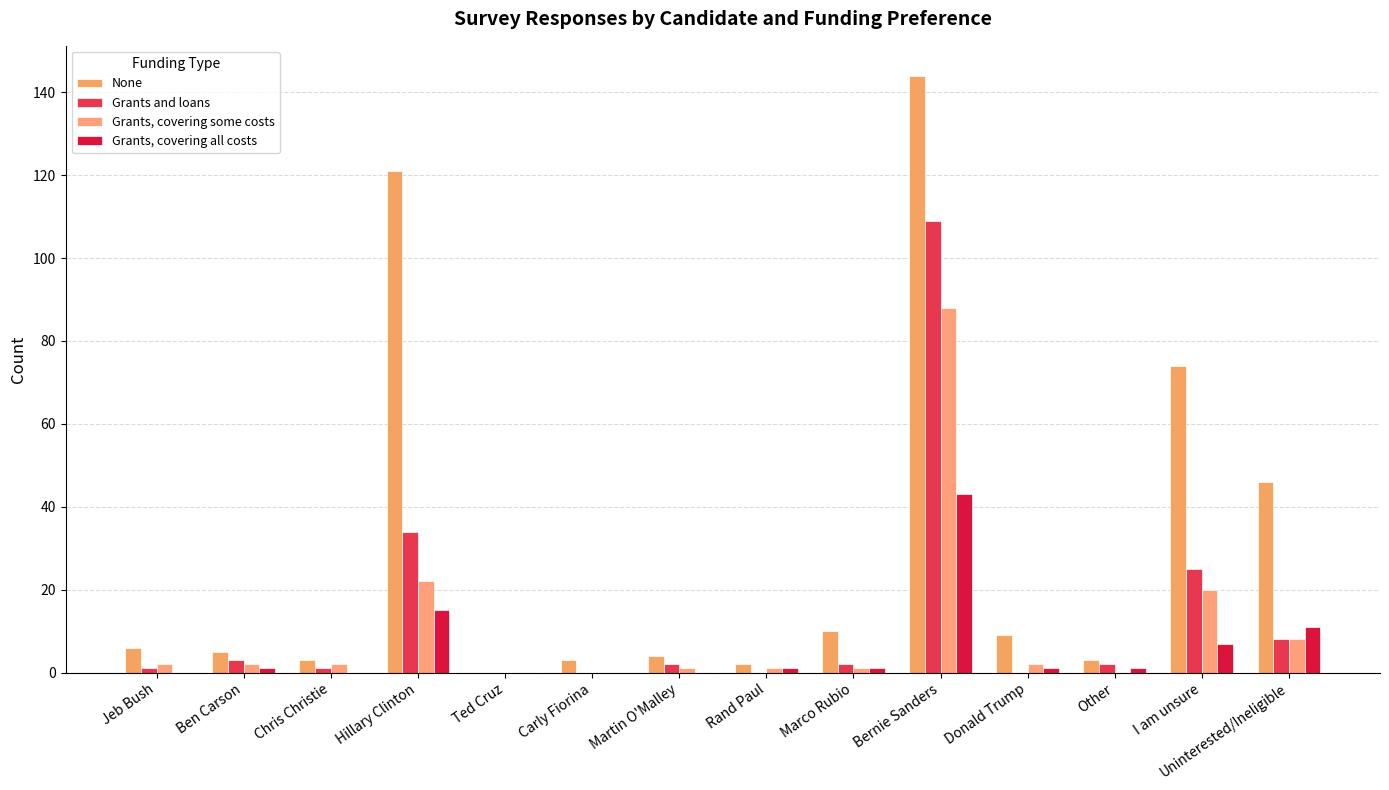

Between Other and Jeb Bush, which is larger?

Jeb Bush